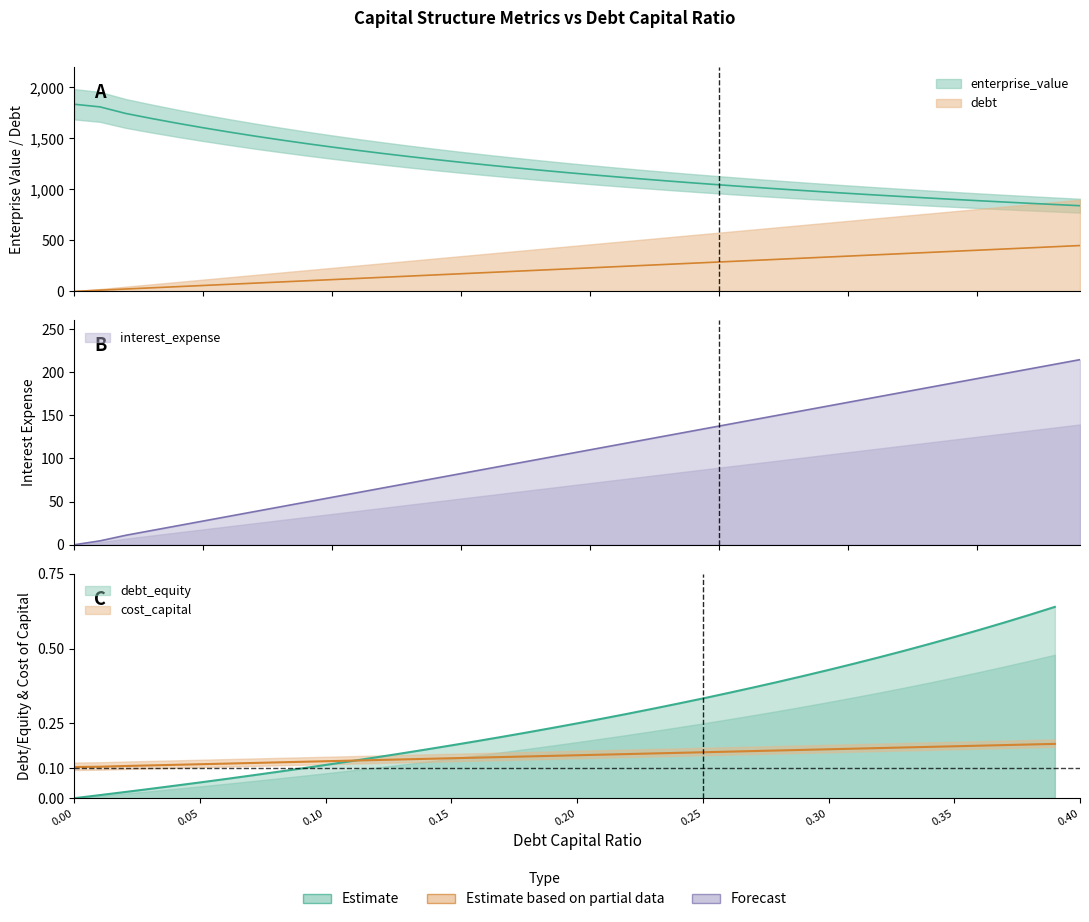

Where do interest_expense and cost_capital first cross each other?

0.11 and 0.12